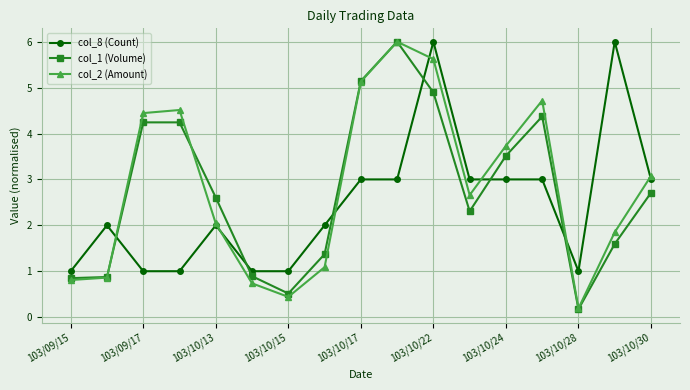

What is the value of the col_2 (Amount) point at the 12th from the left?

2.7